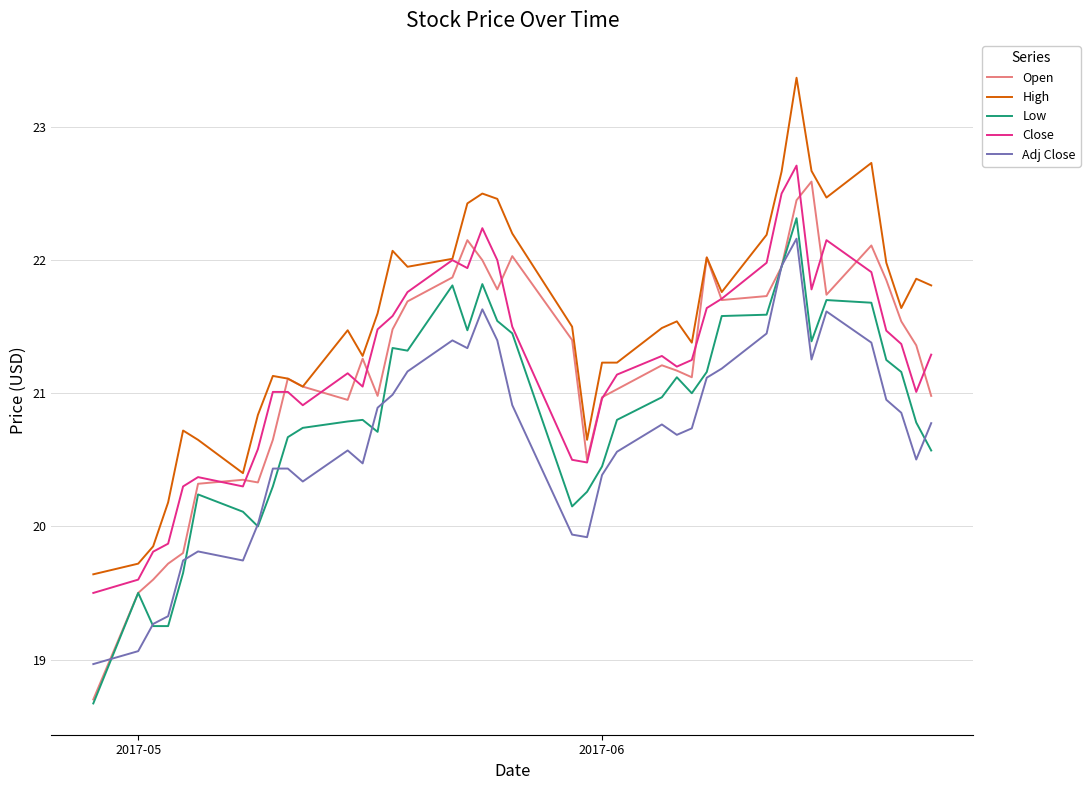

What is the average value of the Low series?

20.8